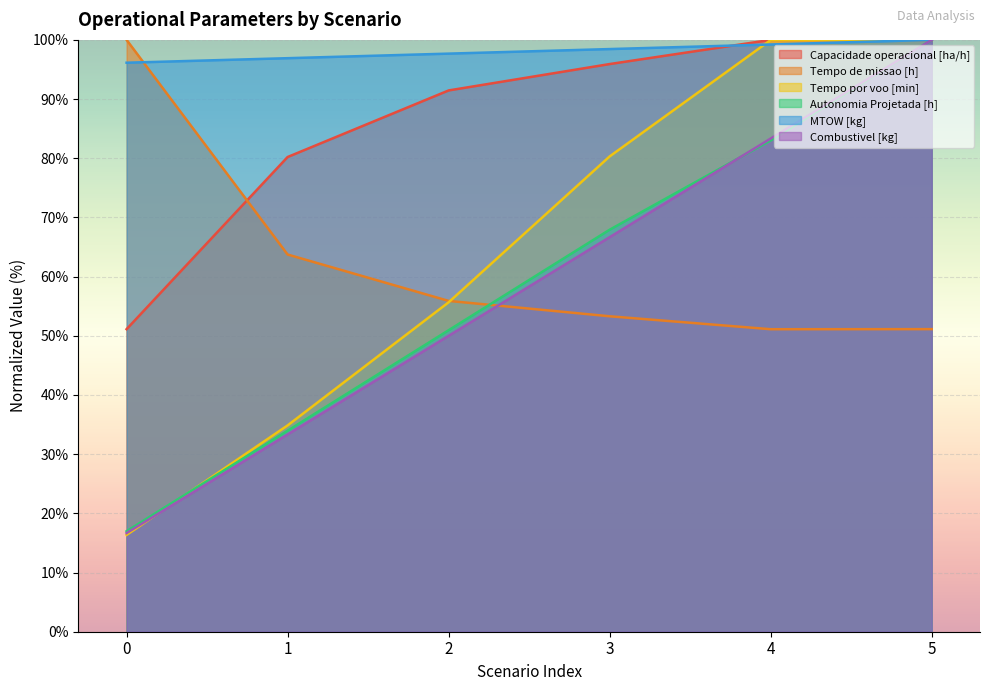

True or false: Tempo por voo [min] has more than 0 interior local peaks.

False